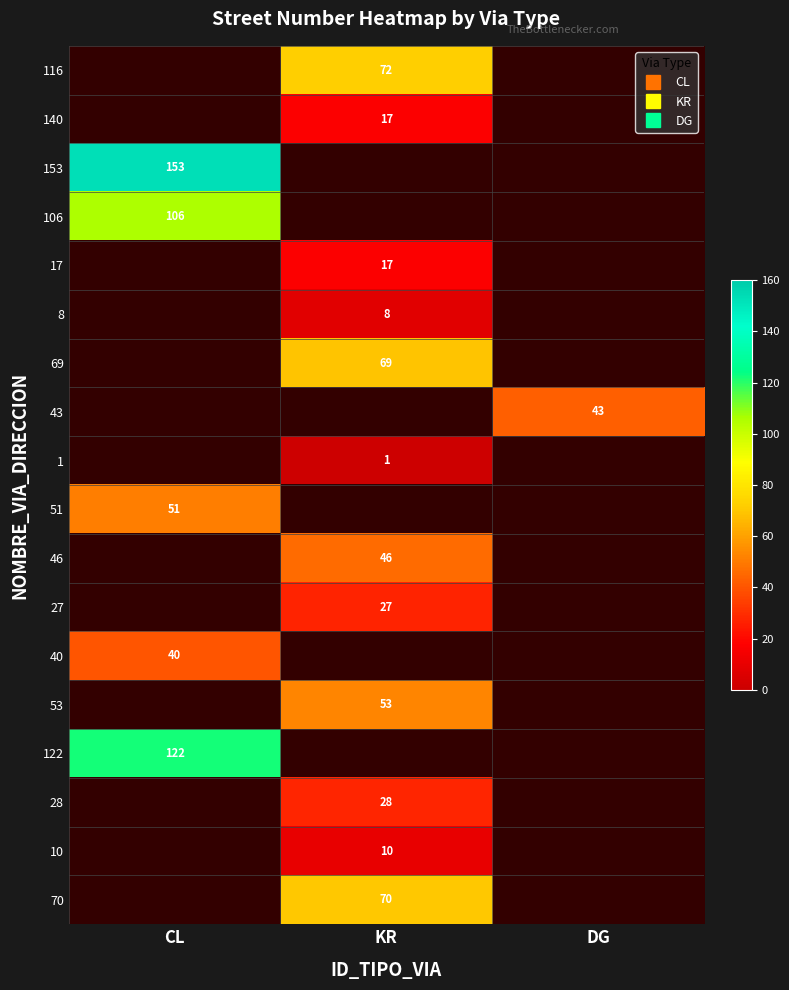

Which category has the highest value across all series?

CL